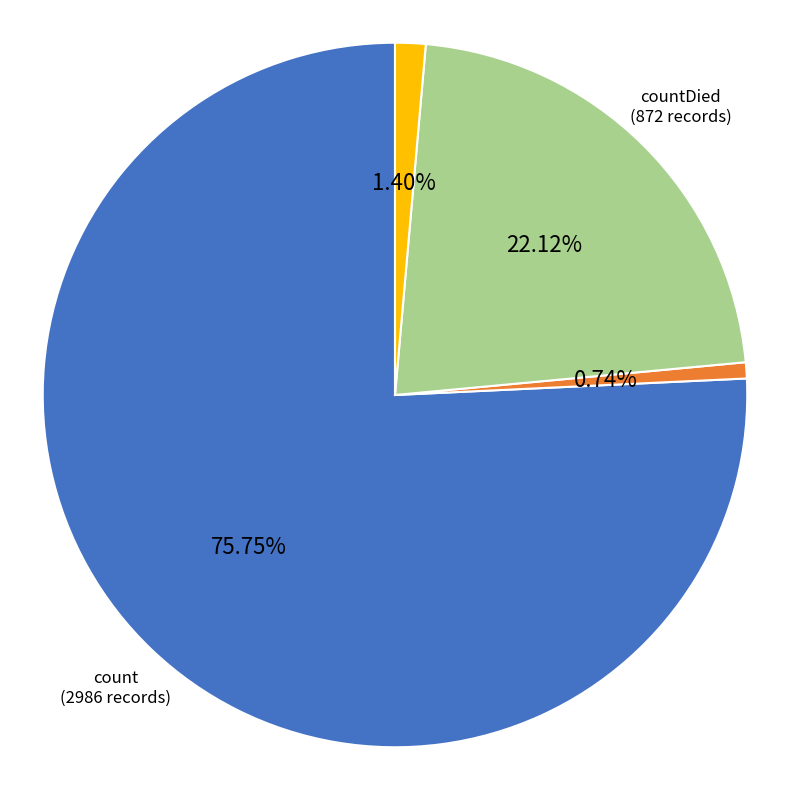

What portion of the pie excludes count?

24.3%